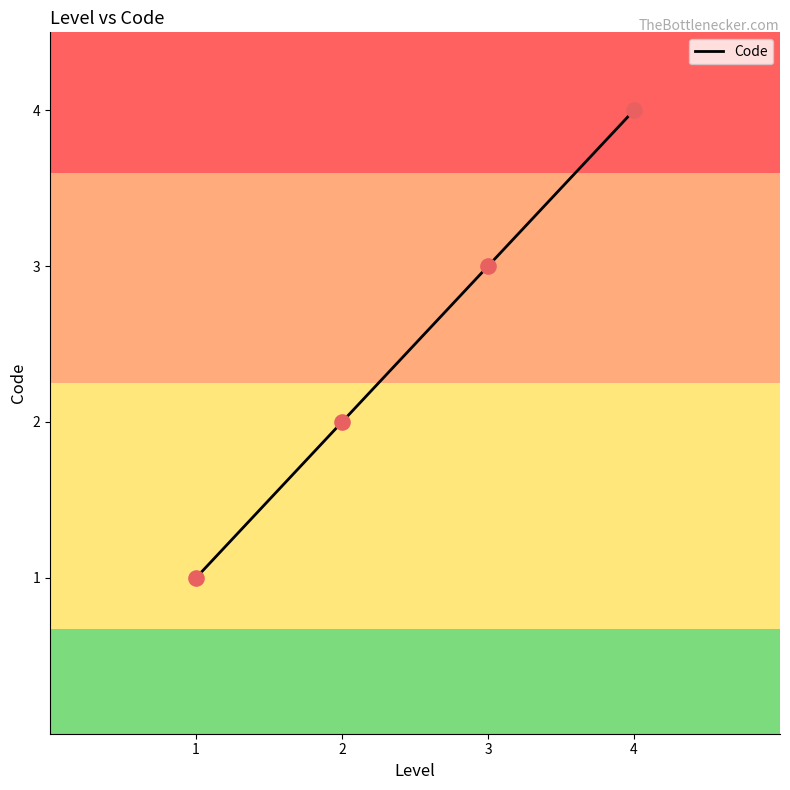

What is the change in value from 2 to 3?

+1